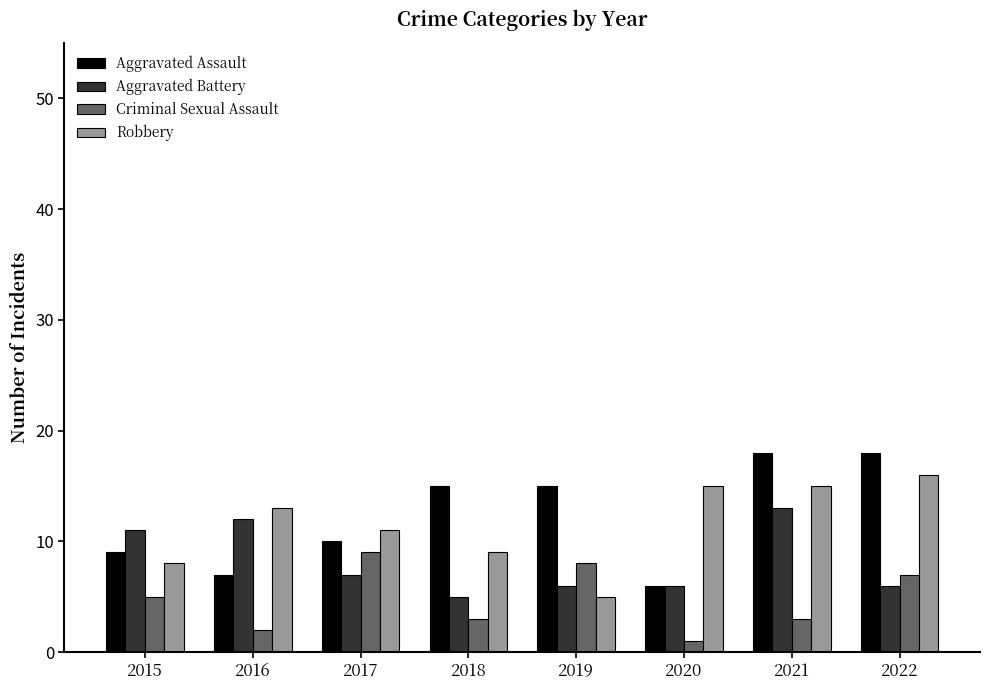

Is the value of Robbery at 2022 greater than the value of Criminal Sexual Assault at 2016?

Yes